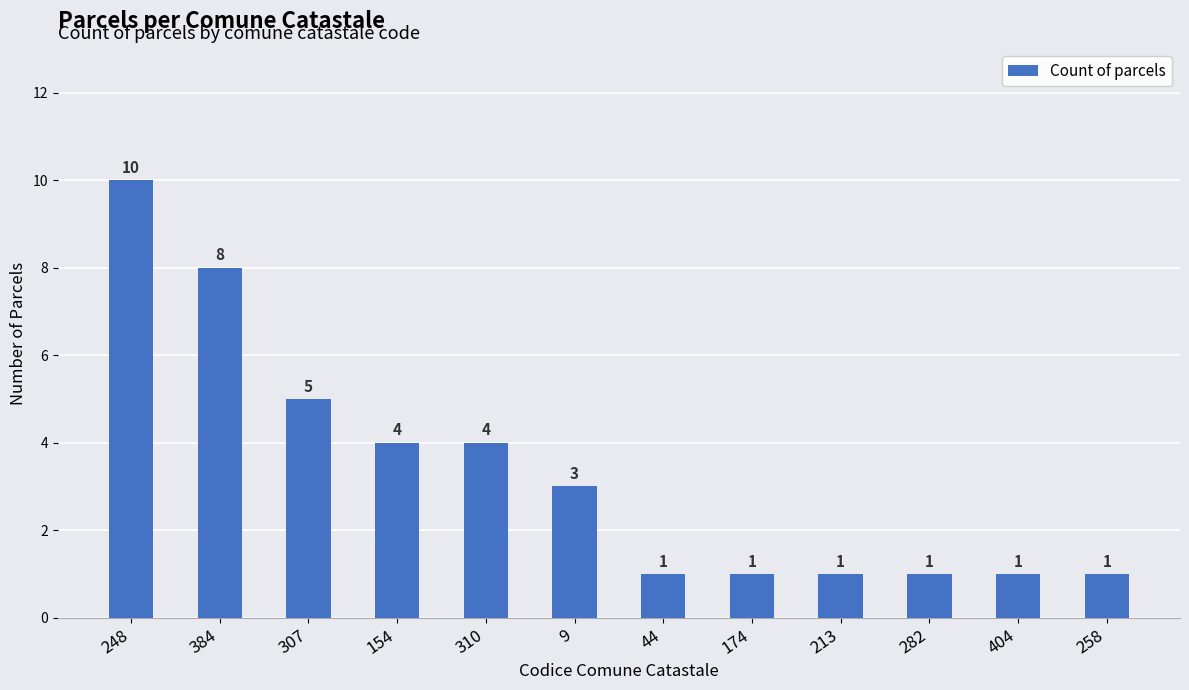

What is the difference between the maximum and minimum values?

9